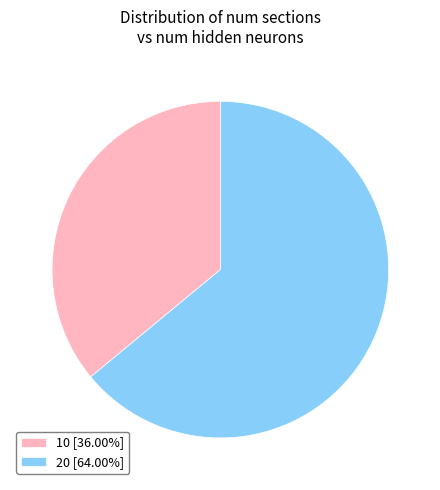

Combined, do 20 [64.00%] and 10 [36.00%] account for over 50%?

Yes